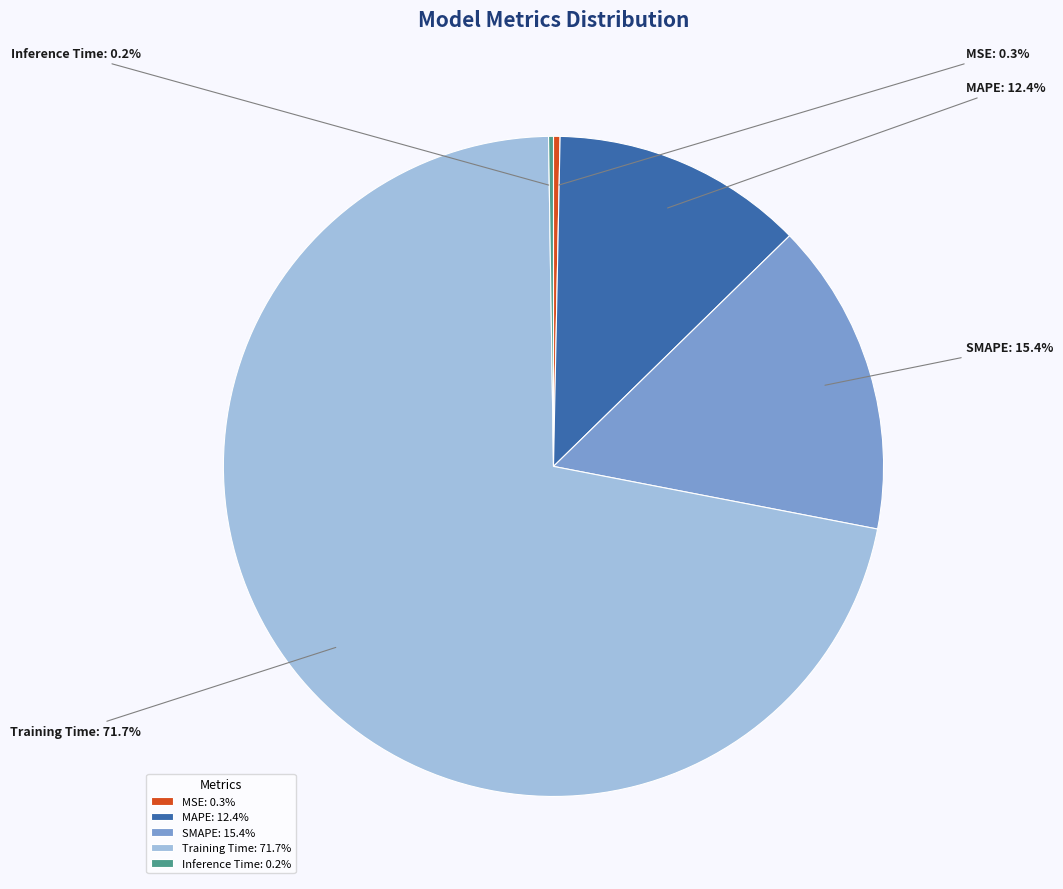

Is there a majority slice in this chart?

Yes